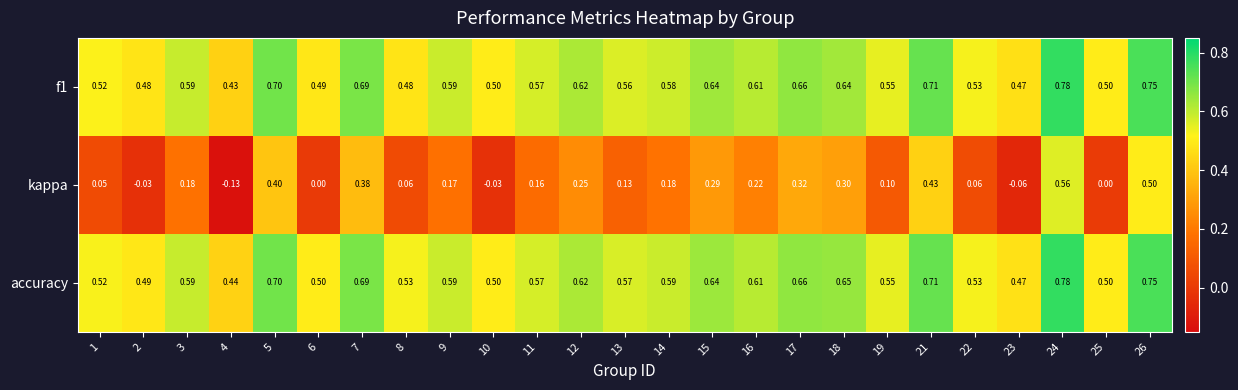

Is the value of f1 at 1 greater than the value of kappa at 8?

Yes